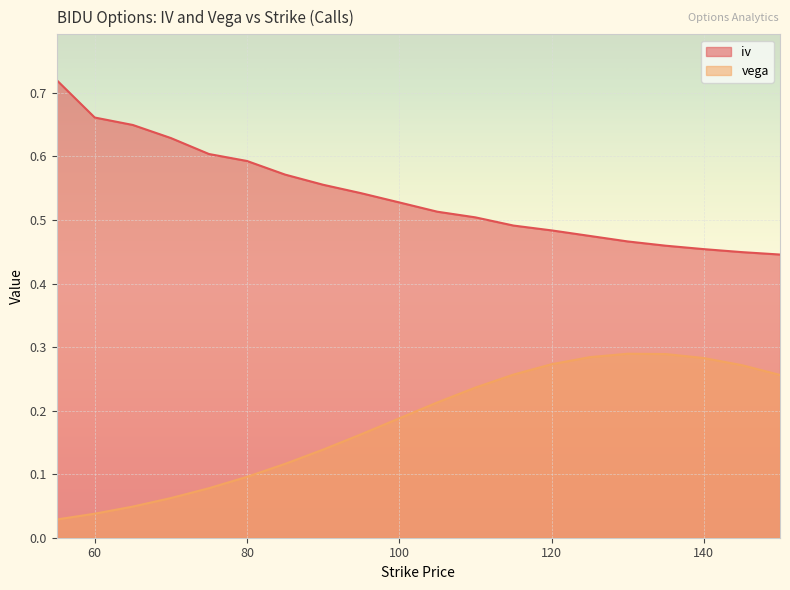

At which label does iv reach its peak?

55